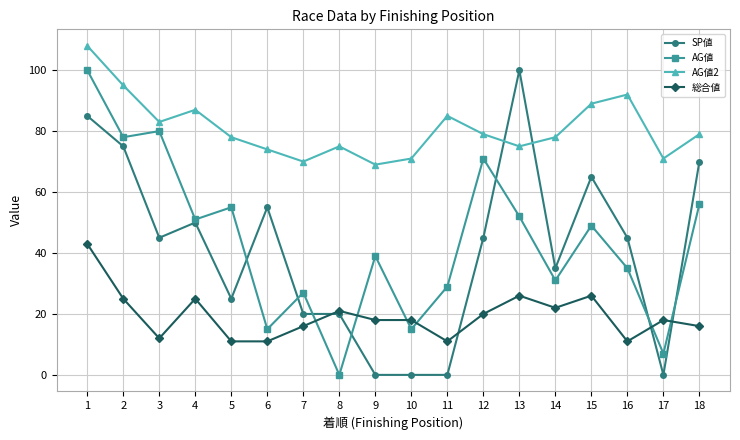

What is the sum of the AG値2 values at 15 and 10?

160